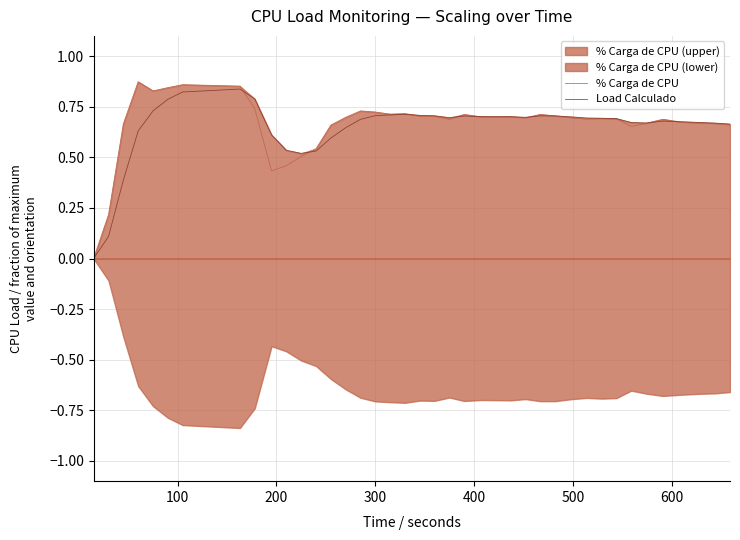

How many lines are shown in the chart?

2